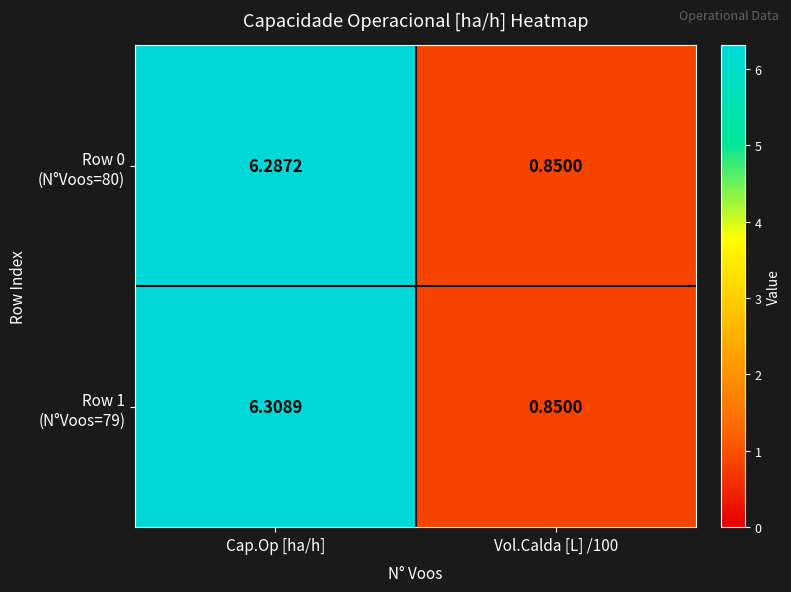

At which category is the sum across all series the highest?

Cap.Op [ha/h]